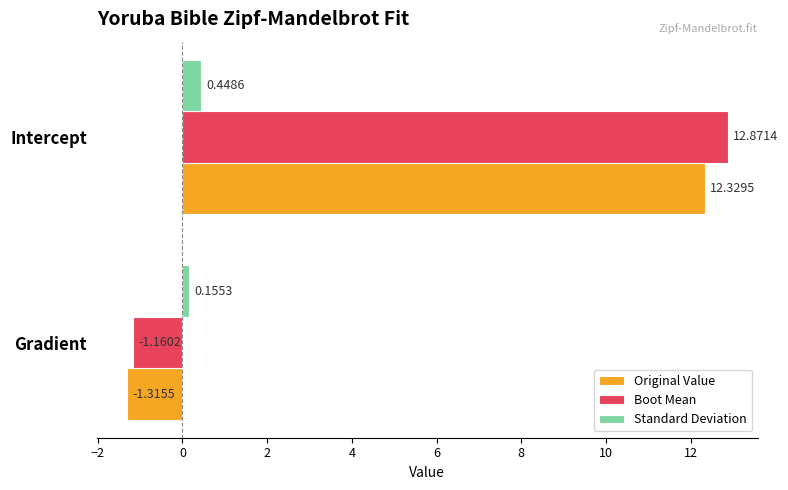

Rank the categories by Standard Deviation value from highest to lowest.

Intercept, Gradient